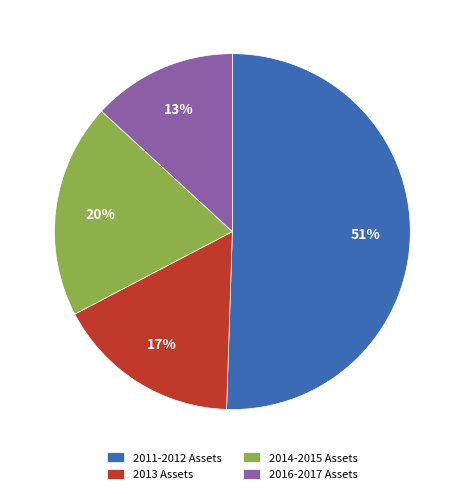

Which slice is the smallest?

2016-2017 Assets